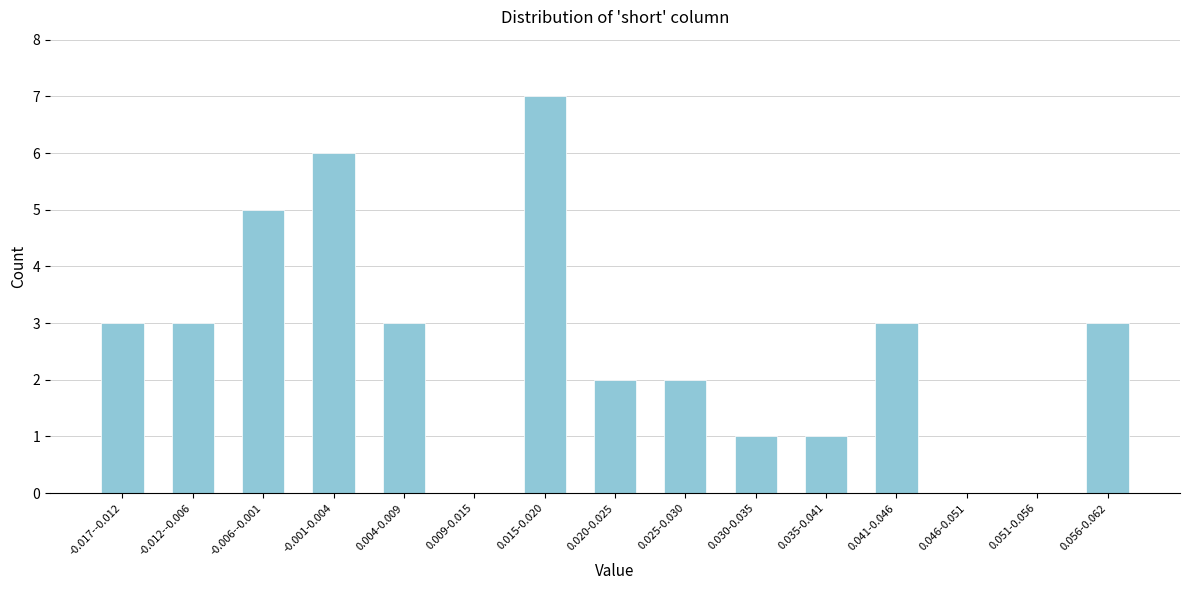

Reading left to right, list all the values displayed in this chart.

-0.017--0.012=3	-0.012--0.006=3	-0.006--0.001=5	-0.001-0.004=6	0.004-0.009=3	0.009-0.015=0	0.015-0.020=7	0.020-0.025=2	0.025-0.030=2	0.030-0.035=1	0.035-0.041=1	0.041-0.046=3	0.046-0.051=0	0.051-0.056=0	0.056-0.062=3